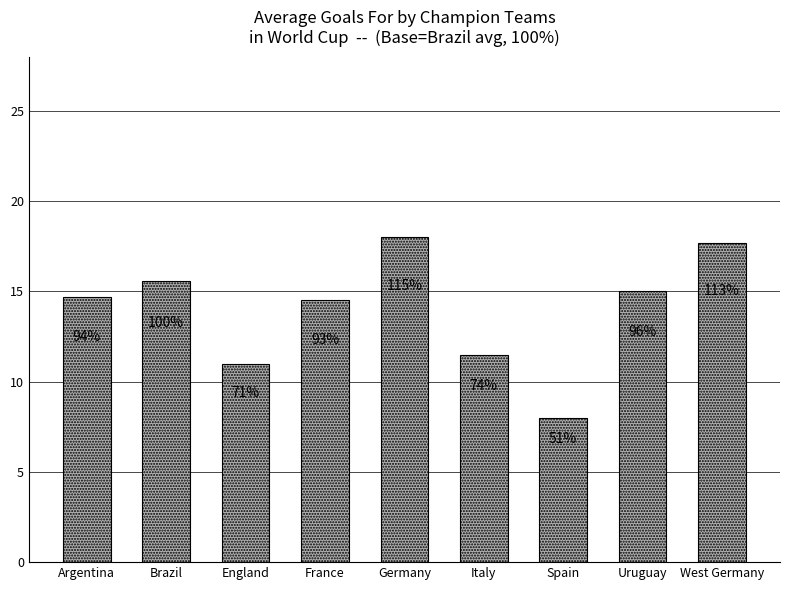

Does the chart contain any negative values?

No